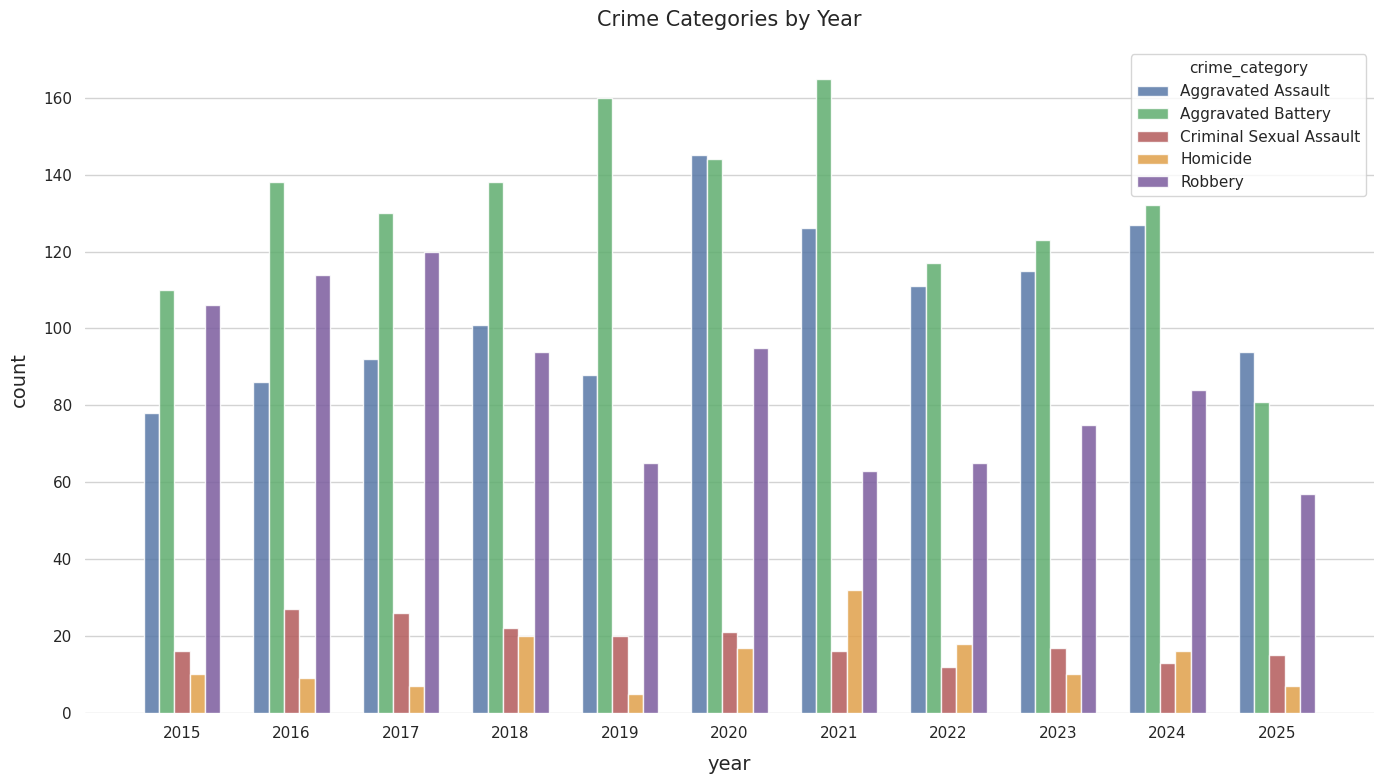

True or false: Aggravated Battery has a value of 117 at 2022.

True